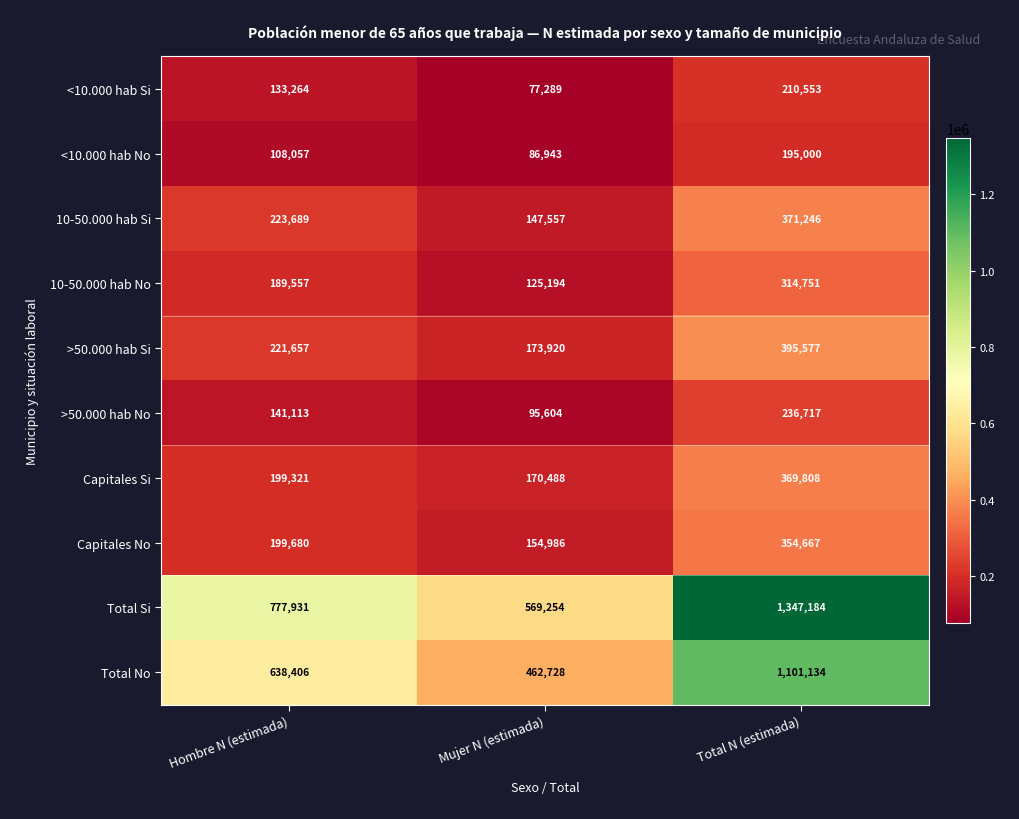

Reading right to left, transcribe all the data shown in this chart.

<10.000 hab Si: 210553	77289	133264
<10.000 hab No: 195000	86943	108057
10-50.000 hab Si: 371246	147557	223689
10-50.000 hab No: 314751	125194	189557
>50.000 hab Si: 395577	173920	221657
>50.000 hab No: 236717	95604	141113
Capitales Si: 369808	170488	199321
Capitales No: 354667	154986	199680
Total Si: 1347184	569254	777931
Total No: 1101134	462728	638406